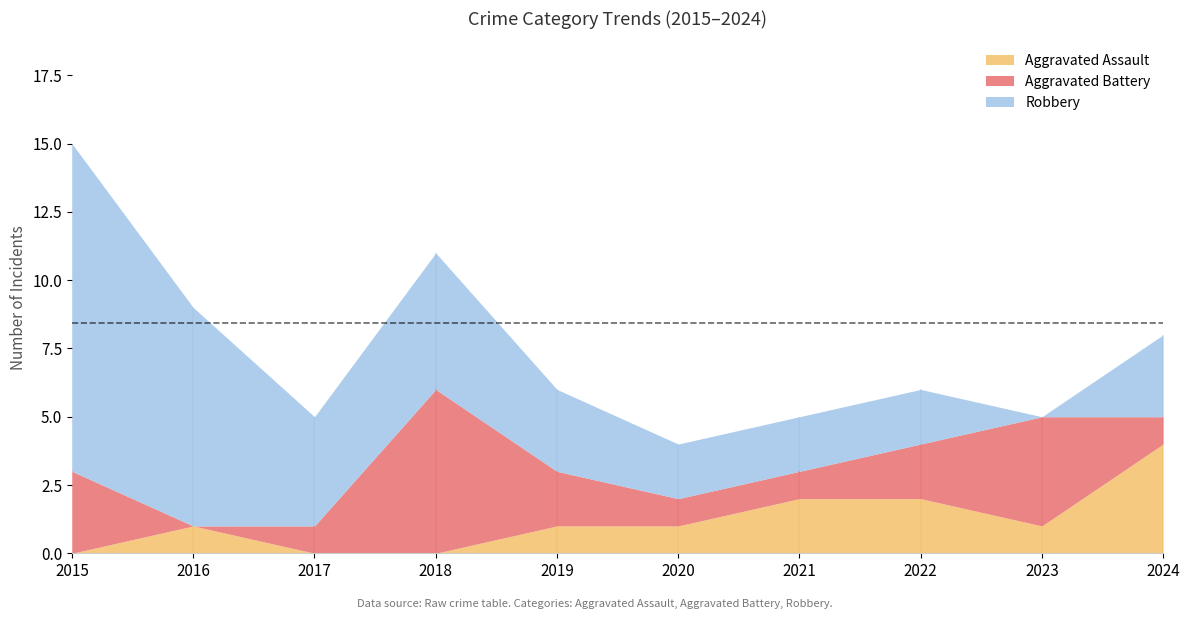

At which category does Aggravated Battery reach its first local valley?

2016